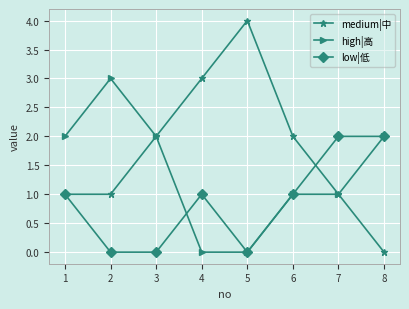

Reading left to right, extract all data points from this chart.

medium|中: 1=1	2=1	3=2	4=3	5=4	6=2	7=1	8=0
high|高: 1=2	2=3	3=2	4=0	5=0	6=1	7=1	8=2
low|低: 1=1	2=0	3=0	4=1	5=0	6=1	7=2	8=2